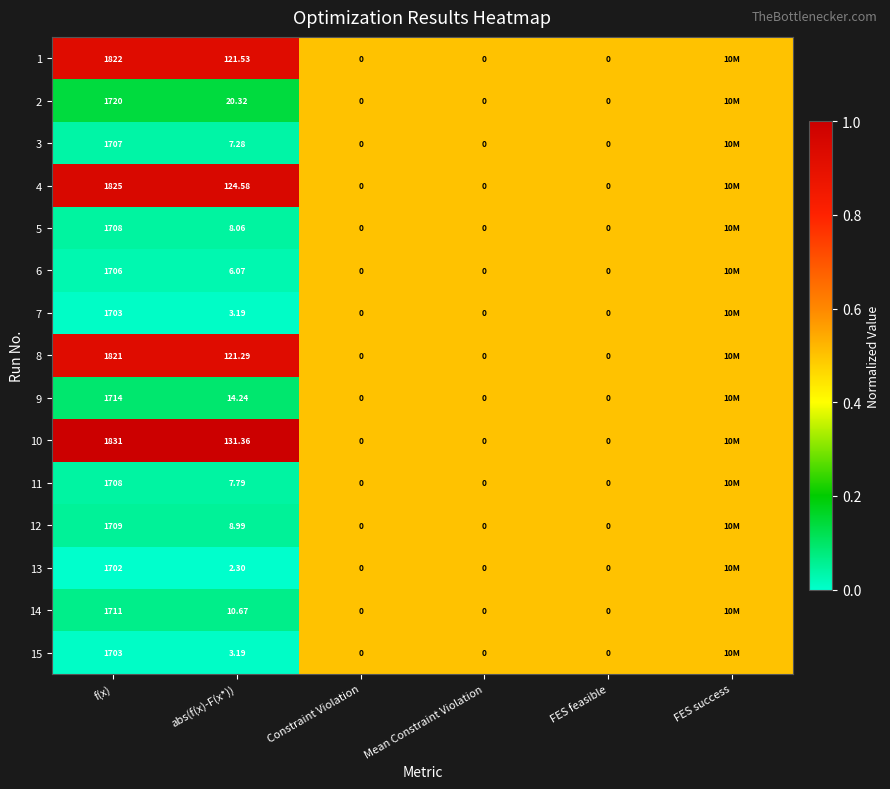

Is the value of 15 at Mean Constraint Violation greater than the value of 7 at f(x)?

No